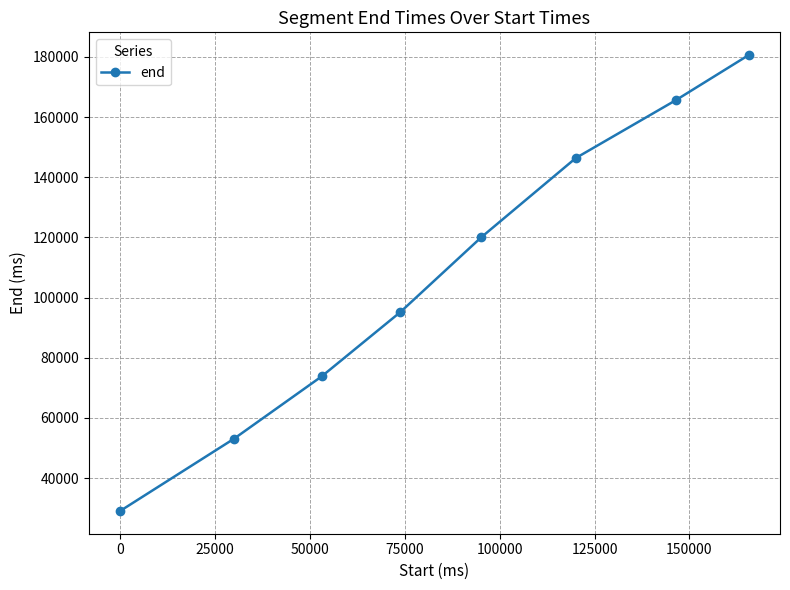

True or false: the data has more than 1 interior local peaks.

False